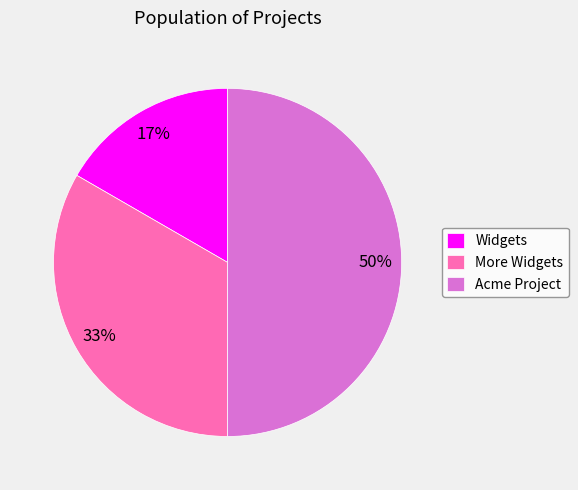

Which category has the biggest portion of the pie?

Acme Project